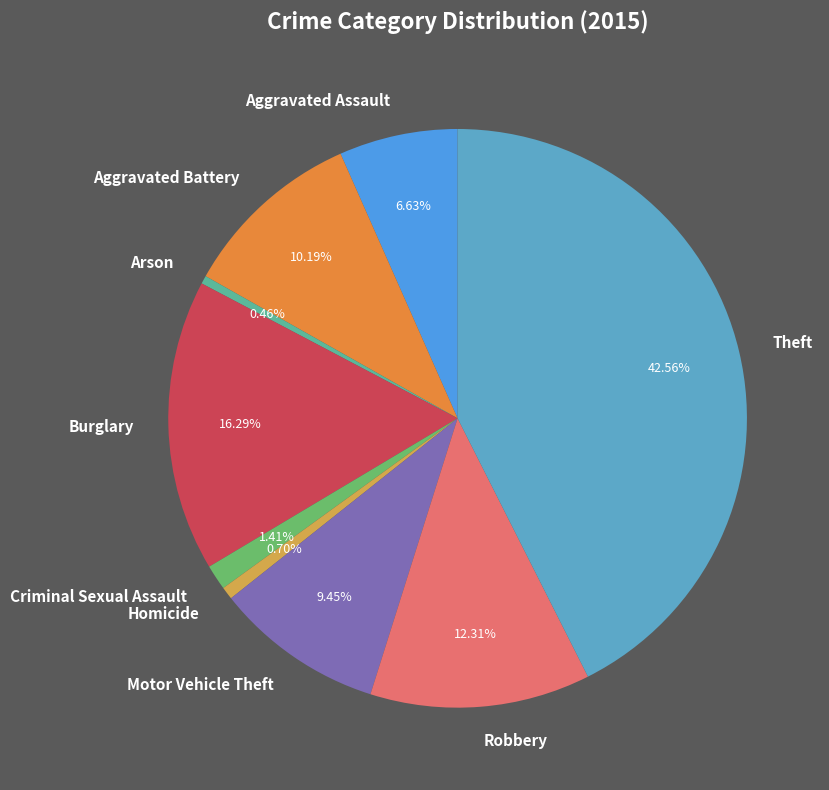

Is Theft the majority of the pie?

No